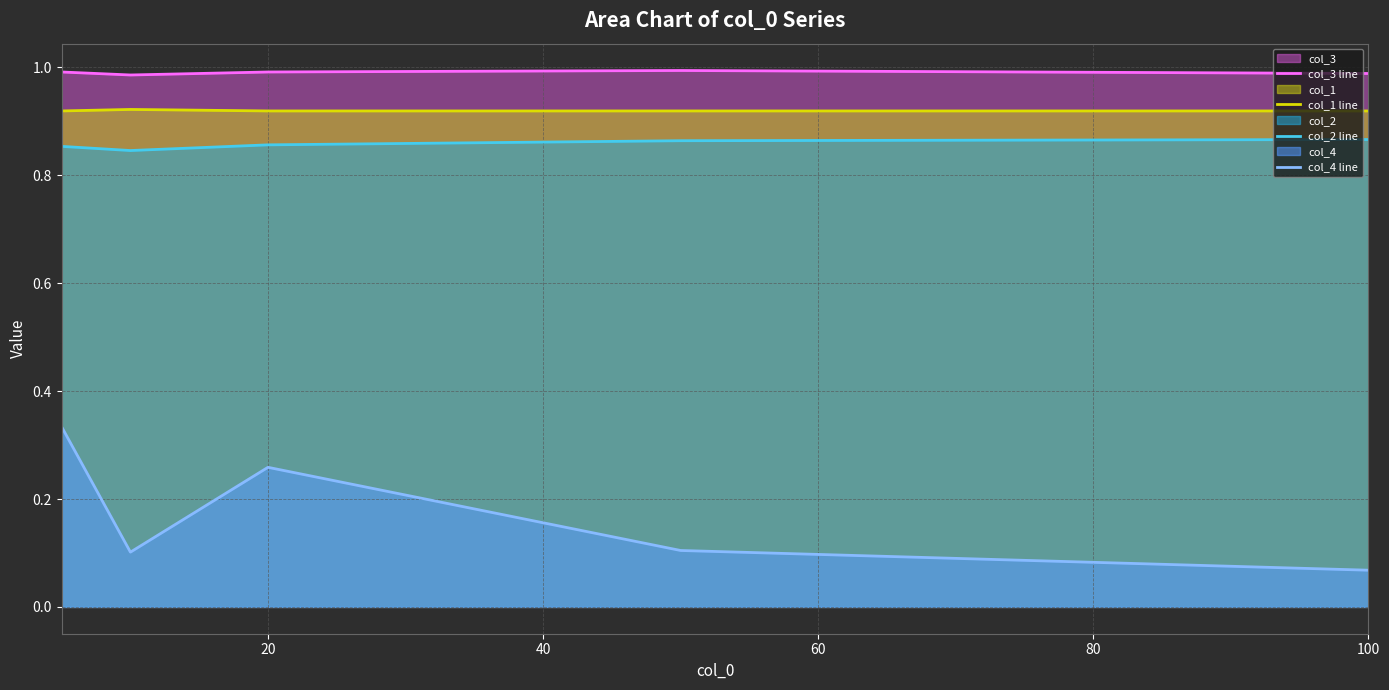

What is the minimum value for col_3 line?

1.0